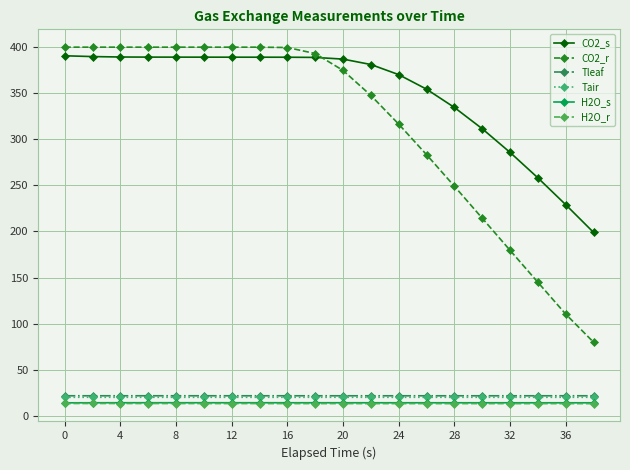

Which series has the largest range (max minus min)?

CO2_r